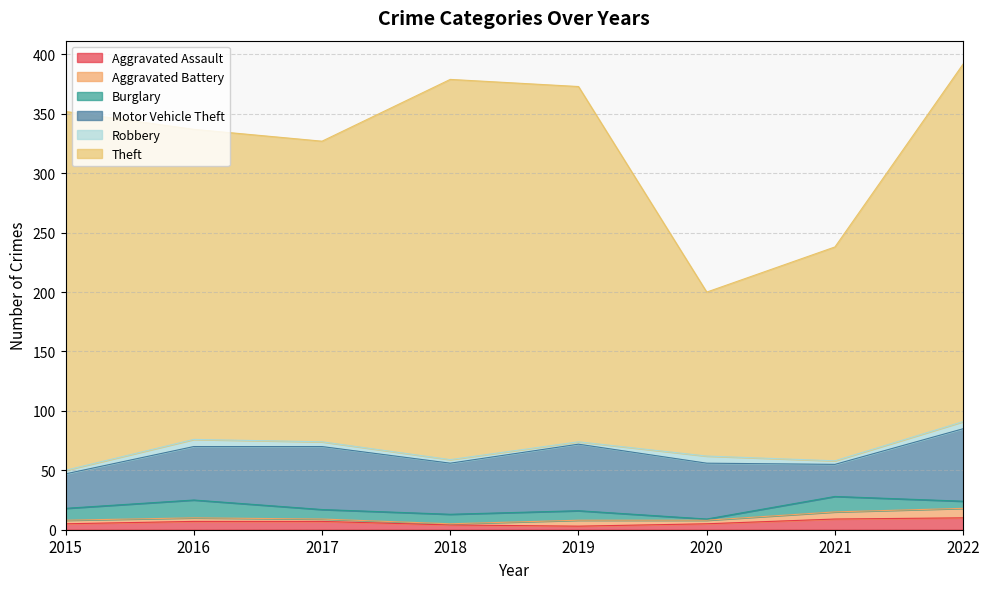

Where is the first local minimum for Motor Vehicle Theft?

2018